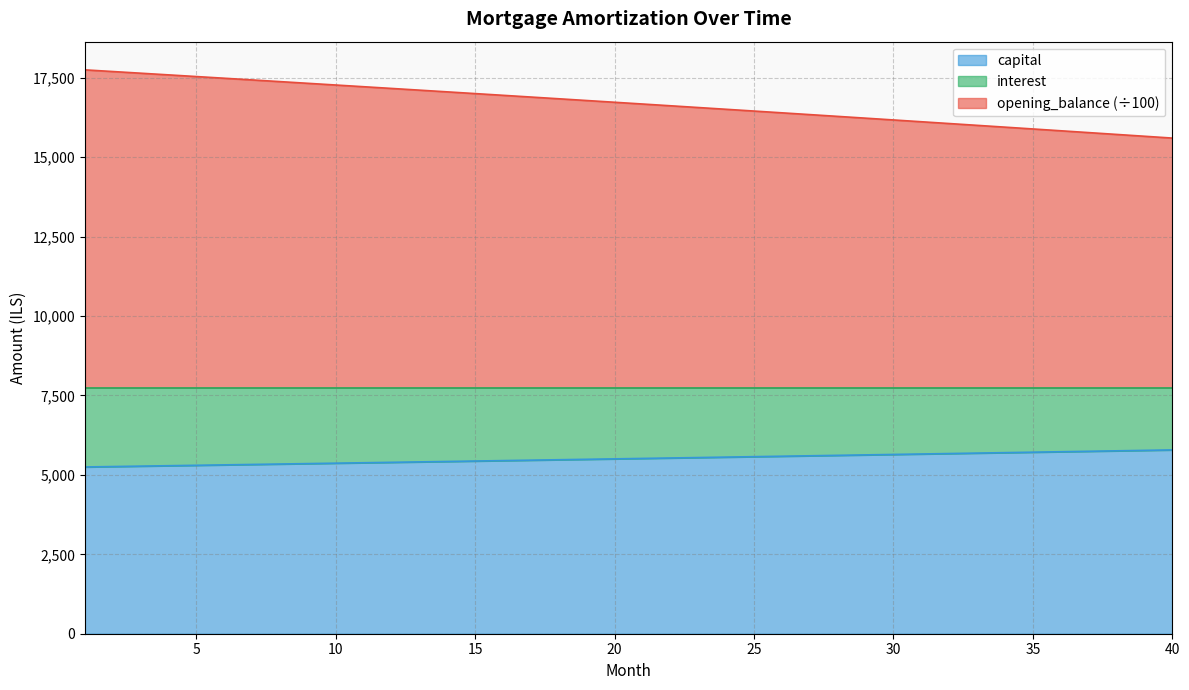

Which has a higher value, 21 or 25?

25